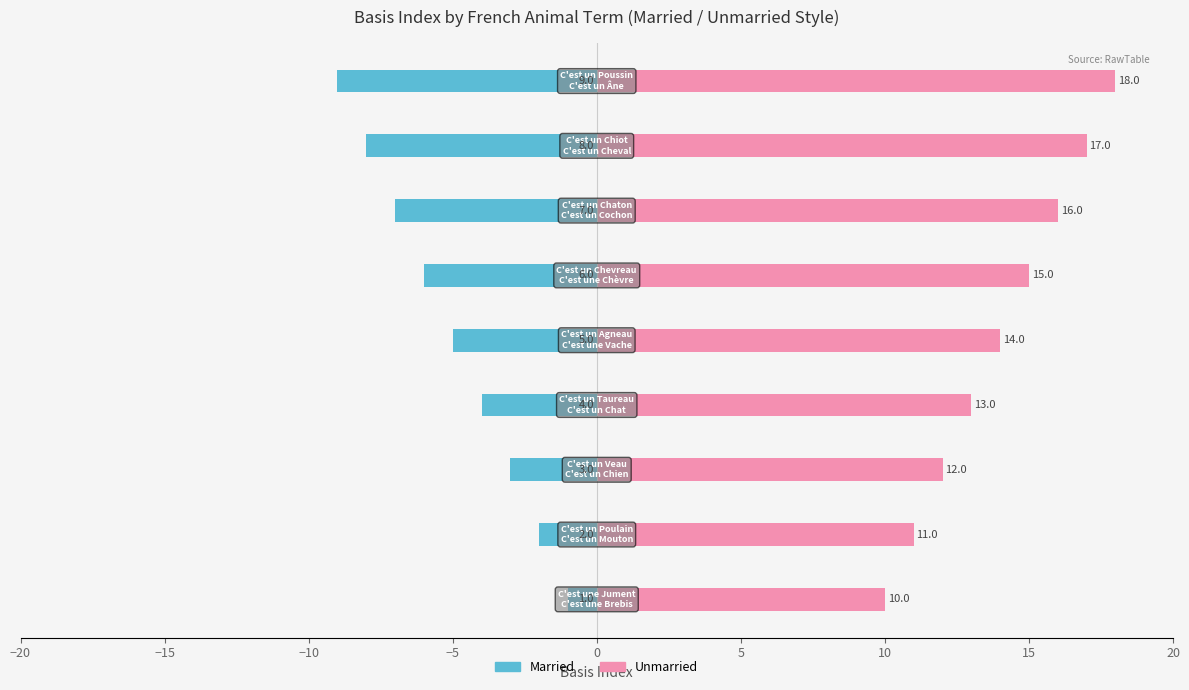

The value of Married at 10 is -4. True or false?

False